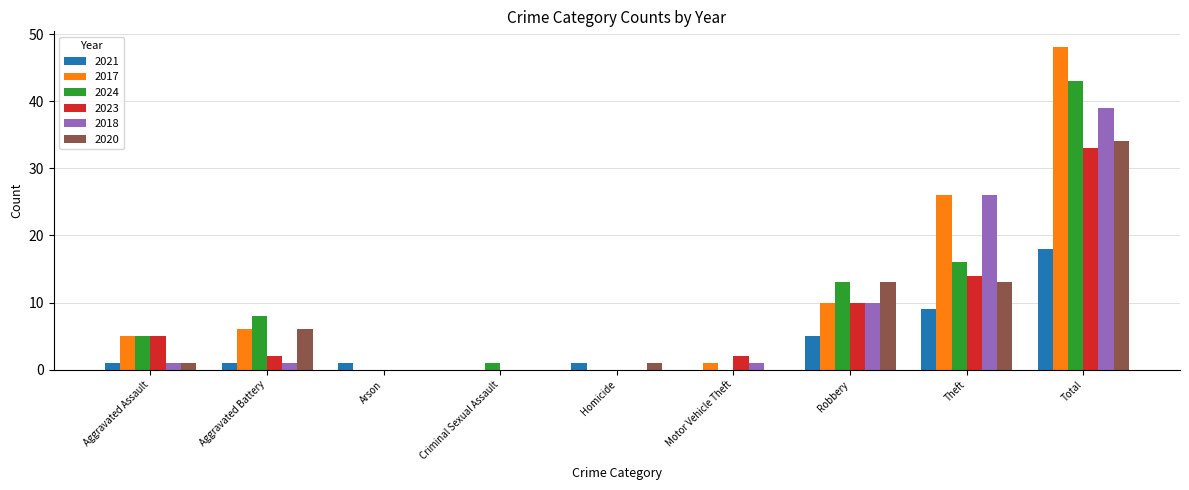

Reading left to right, what are all the values shown in this chart?

2021: Aggravated Assault=1	Aggravated Battery=1	Arson=1	Criminal Sexual Assault=0	Homicide=1	Motor Vehicle Theft=0	Robbery=5	Theft=9	Total=18
2017: Aggravated Assault=5	Aggravated Battery=6	Arson=0	Criminal Sexual Assault=0	Homicide=0	Motor Vehicle Theft=1	Robbery=10	Theft=26	Total=48
2024: Aggravated Assault=5	Aggravated Battery=8	Arson=0	Criminal Sexual Assault=1	Homicide=0	Motor Vehicle Theft=0	Robbery=13	Theft=16	Total=43
2023: Aggravated Assault=5	Aggravated Battery=2	Arson=0	Criminal Sexual Assault=0	Homicide=0	Motor Vehicle Theft=2	Robbery=10	Theft=14	Total=33
2018: Aggravated Assault=1	Aggravated Battery=1	Arson=0	Criminal Sexual Assault=0	Homicide=0	Motor Vehicle Theft=1	Robbery=10	Theft=26	Total=39
2020: Aggravated Assault=1	Aggravated Battery=6	Arson=0	Criminal Sexual Assault=0	Homicide=1	Motor Vehicle Theft=0	Robbery=13	Theft=13	Total=34